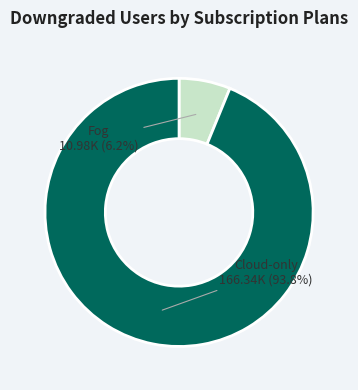

Is it true that Fog is 6% of the pie?

True